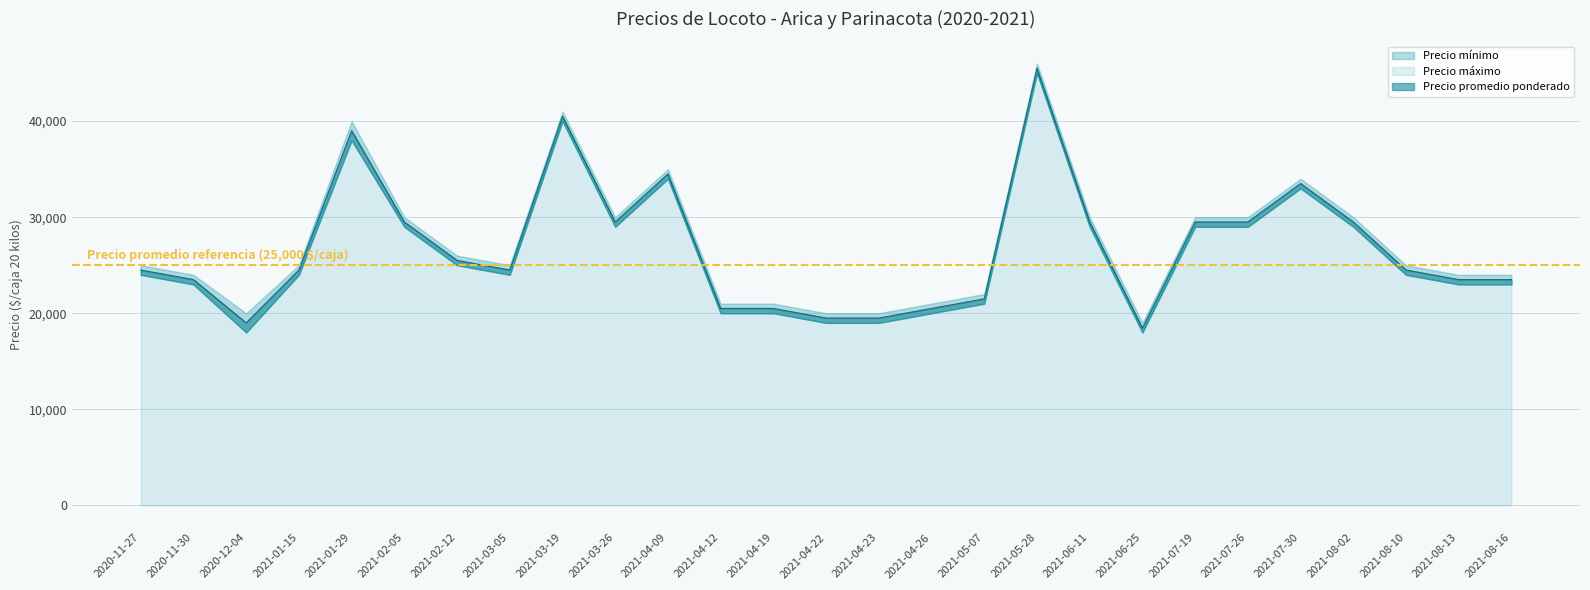

Which series has the largest range (max minus min)?

Precio promedio ponderado